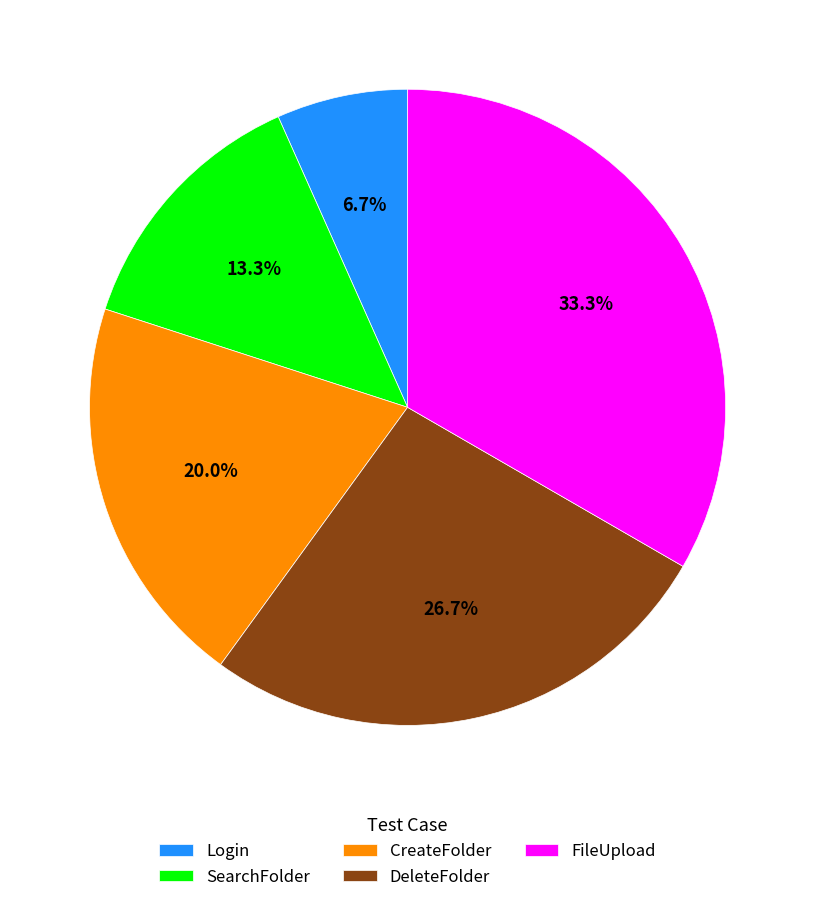

What is the ratio of the value at Login to the value at SearchFolder?

0.5